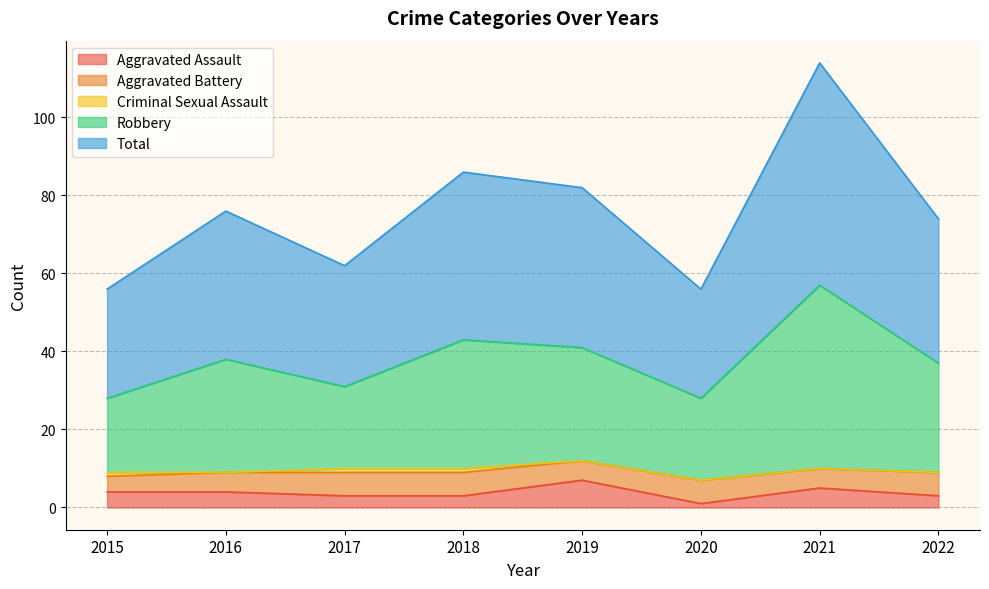

In Aggravated Assault, how many points are lower than both neighbors (excluding endpoints)?

1